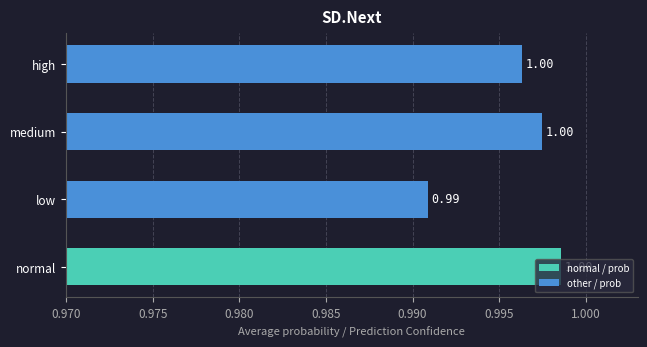

What is the average value?

1.0